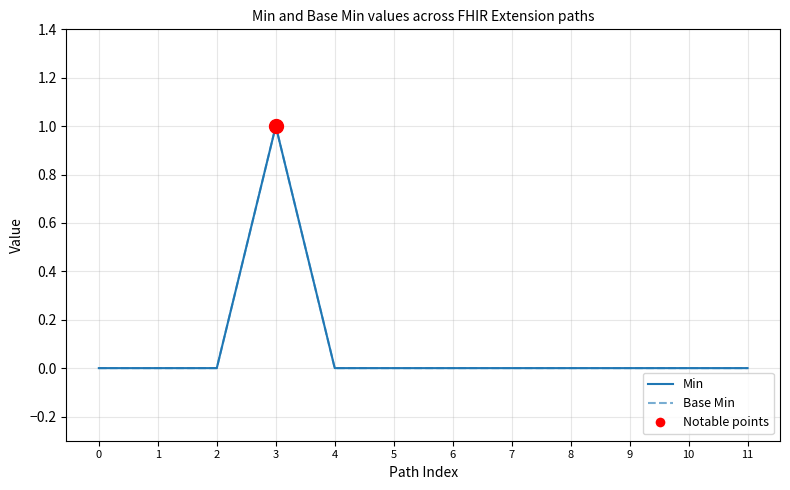

At which category is the sum across all series the highest?

3